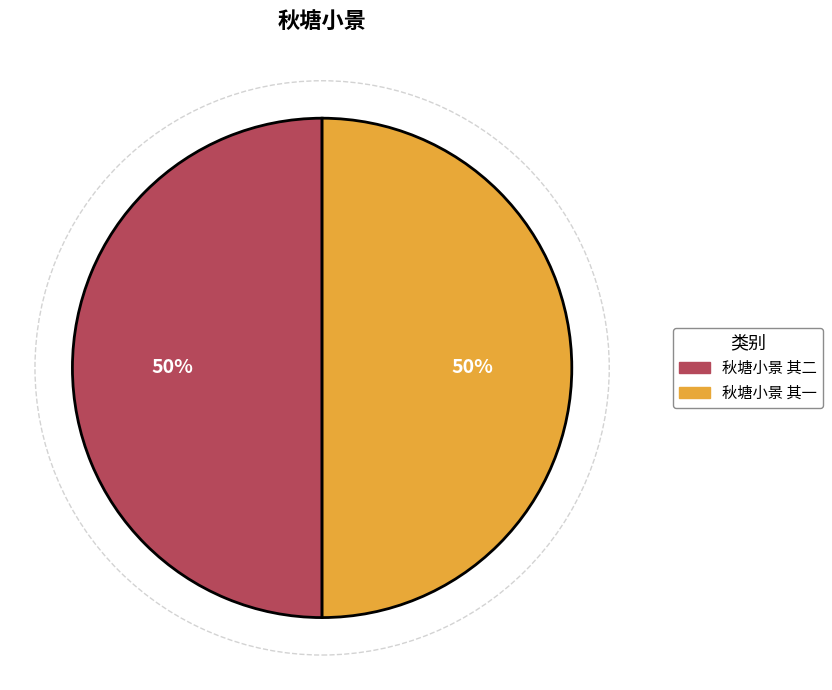

Is the sum of 秋塘小景 其一 and 秋塘小景 其二 greater than half?

Yes